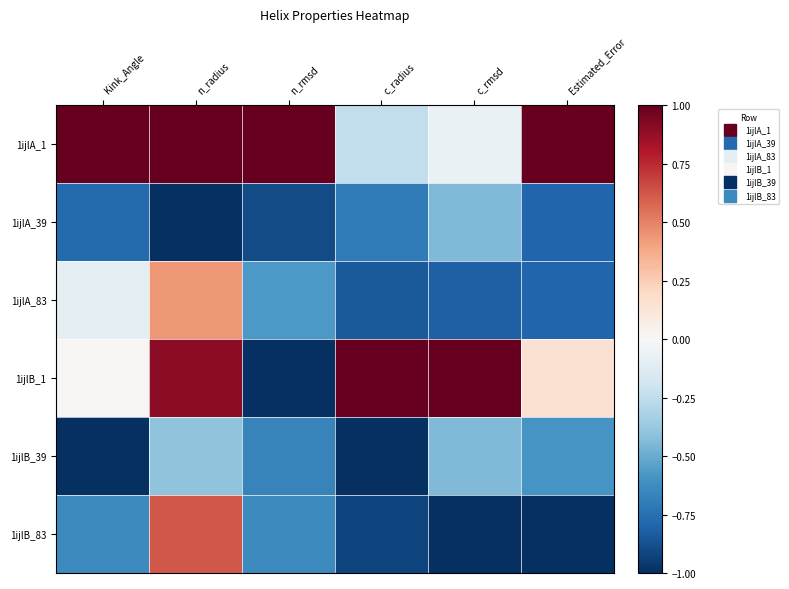

Which series has the widest spread of values?

1ijlB_1